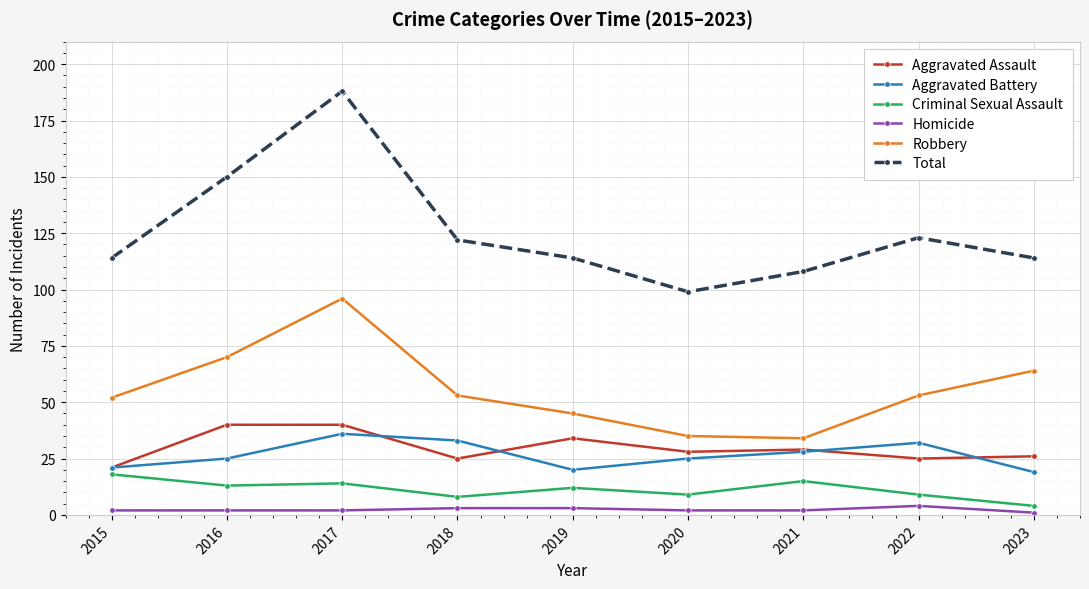

At which category does Total reach its first local peak?

2017